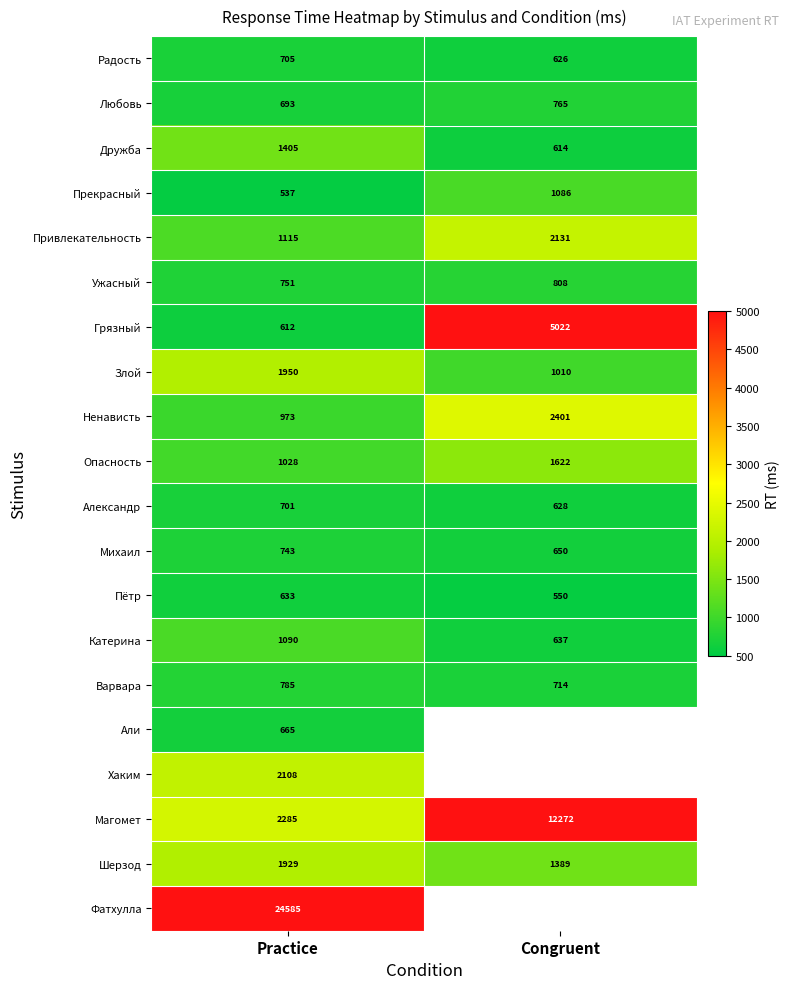

What is the total value across all series at Practice?

45293